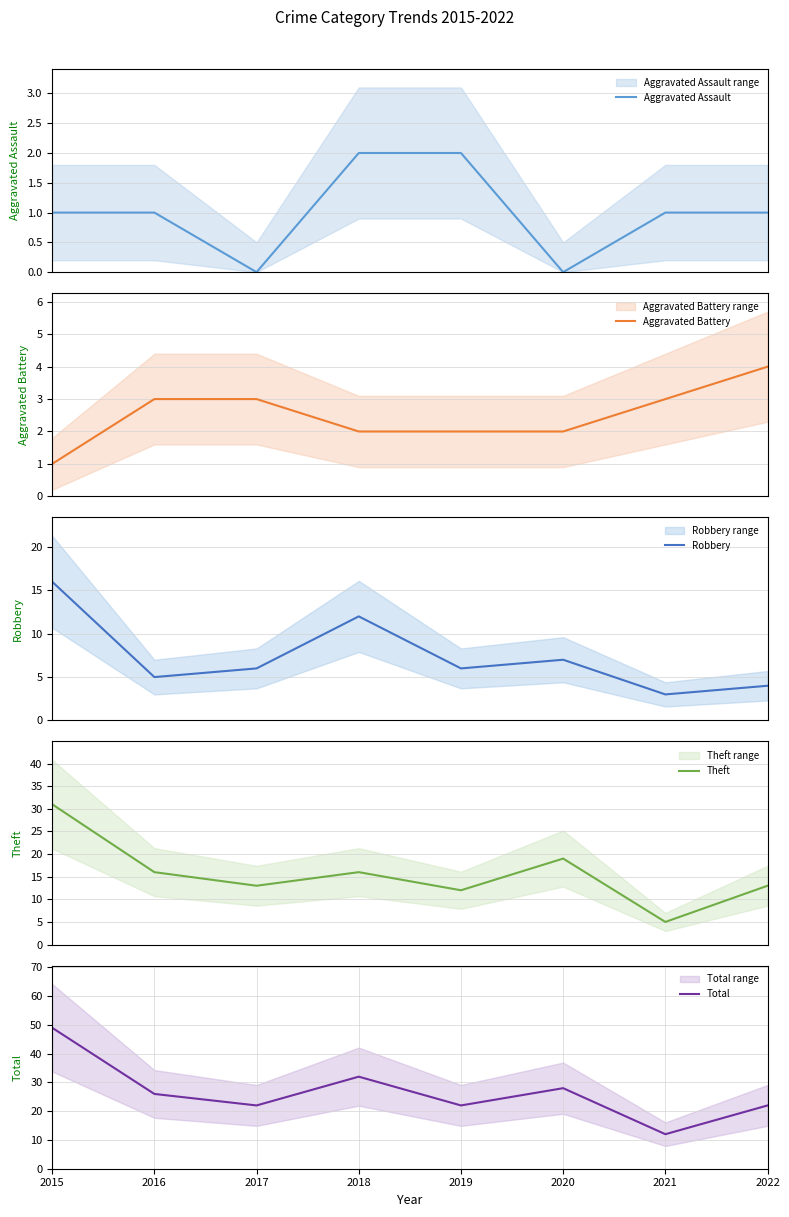

The Robbery series shows 3 at 2020. True or false?

False